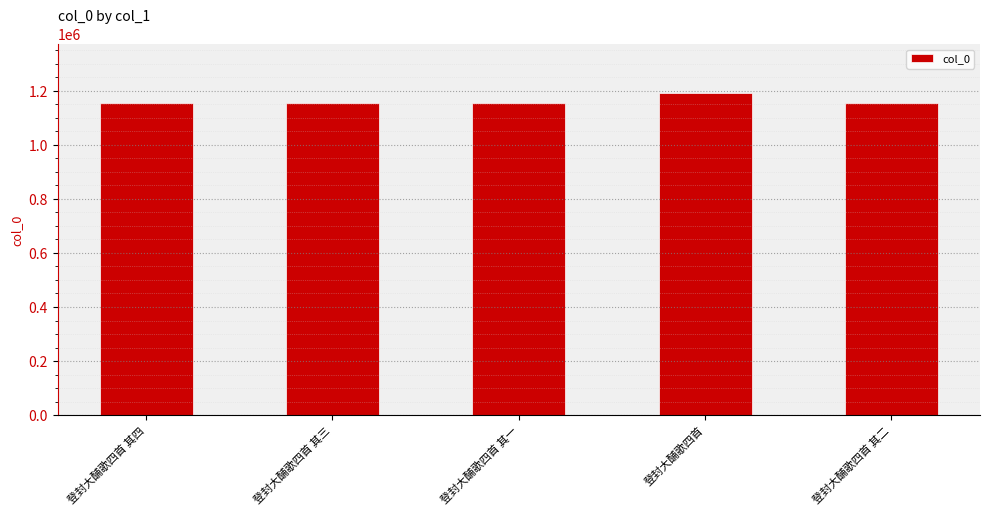

The value at 登封大酺歌四首 is 1193787. True or false?

True